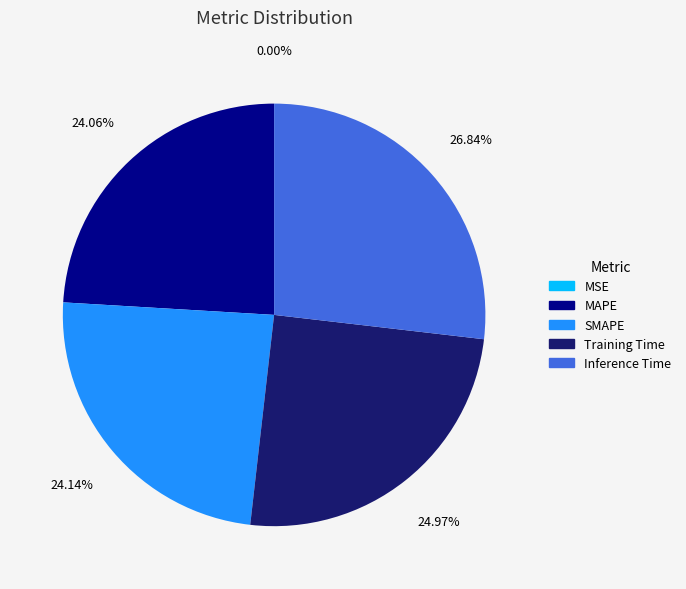

Between Training Time and Inference Time, which is larger?

Inference Time